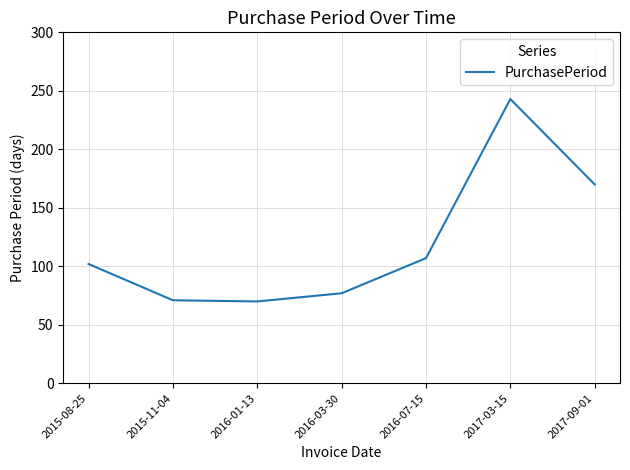

At which category does the data reach its first local peak?

2017-03-15